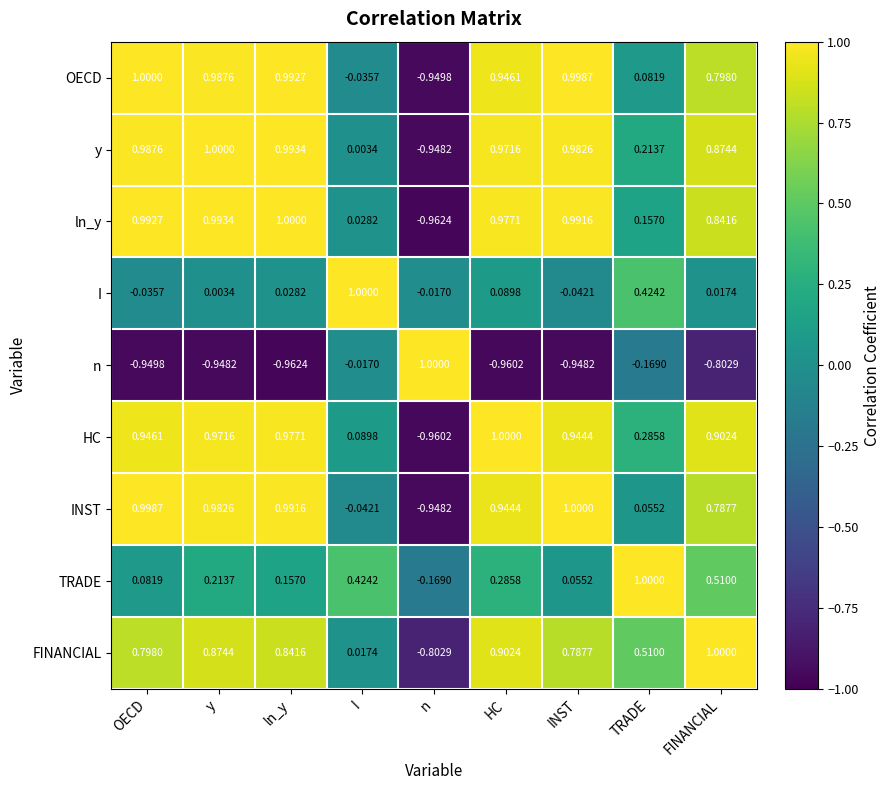

At INST, list the series in order from largest to smallest.

INST, OECD, ln_y, y, HC, FINANCIAL, TRADE, I, n